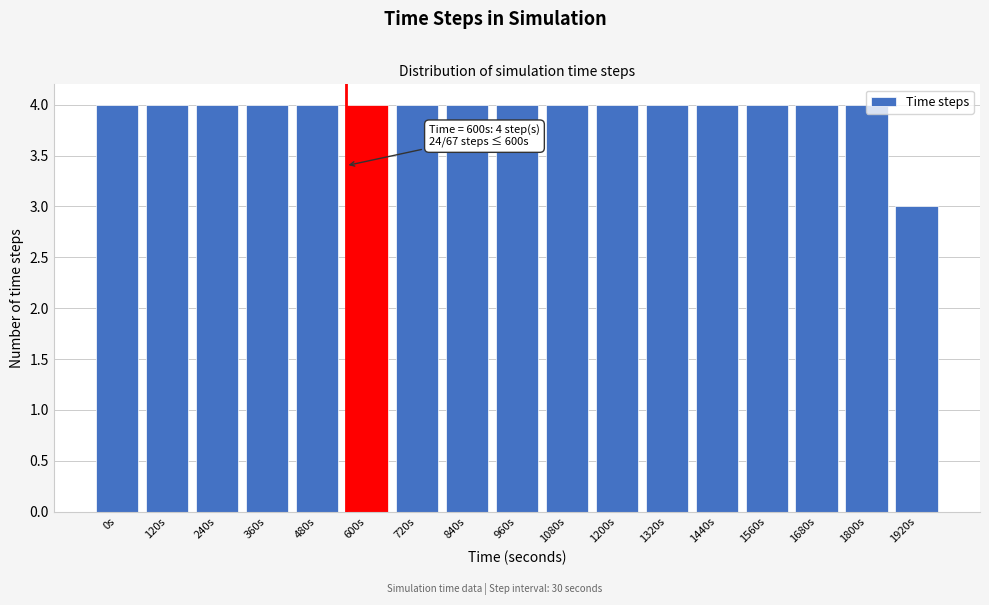

What is the sum of the values at 1560s and 240s?

8